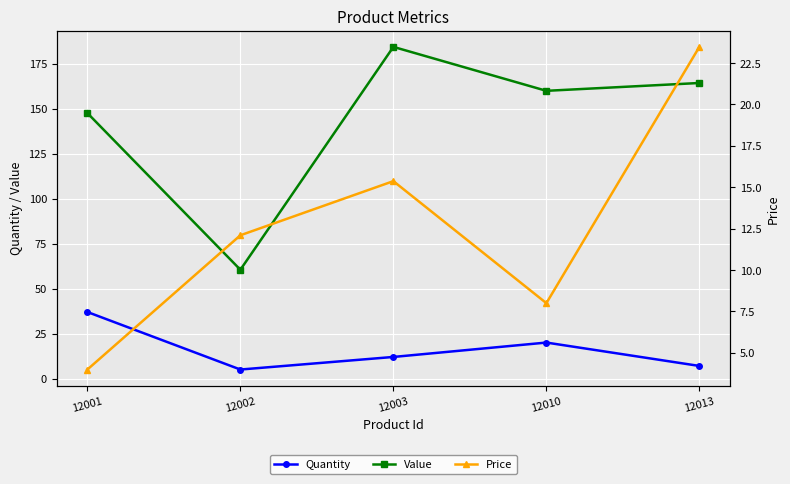

Where do Quantity and Price first cross each other?

12001 and 12002